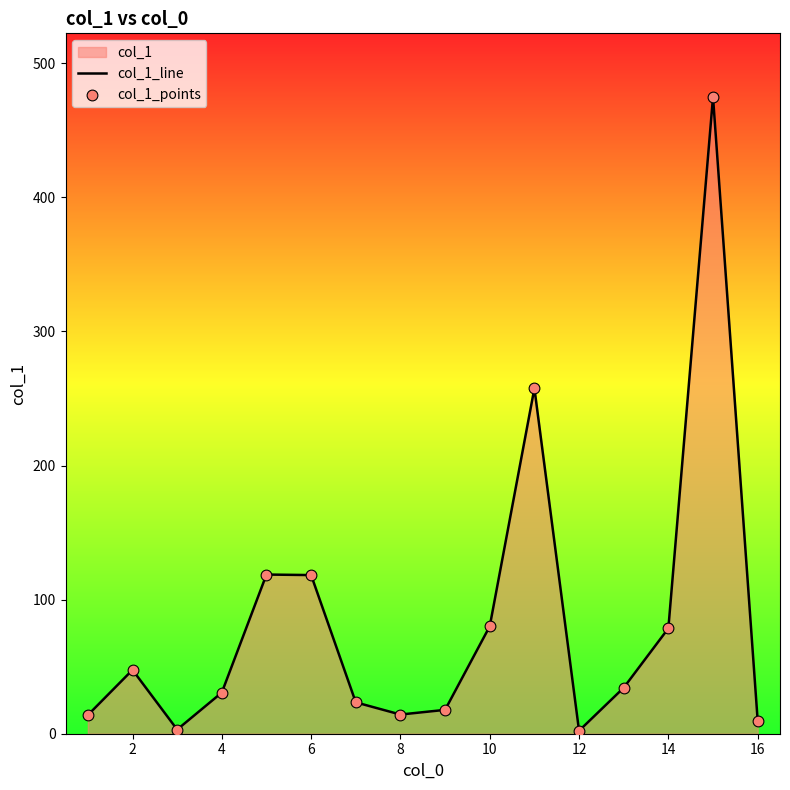

The chart shows a value of 78.6 at 14. True or false?

True